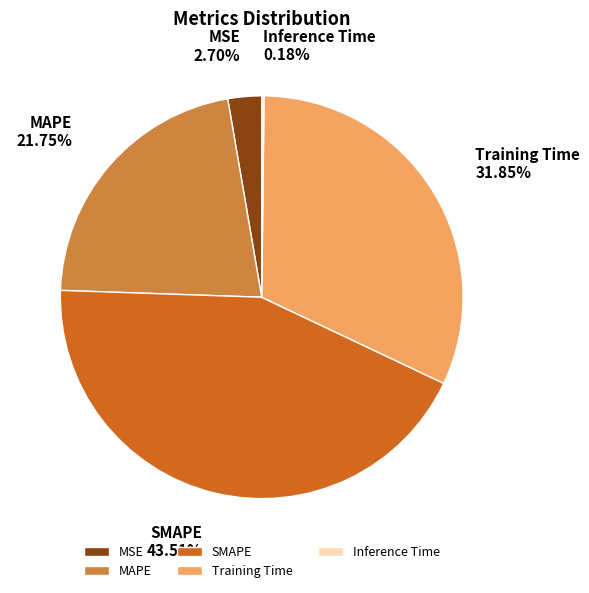

What is the total percentage of SMAPE and MSE?

46.2%